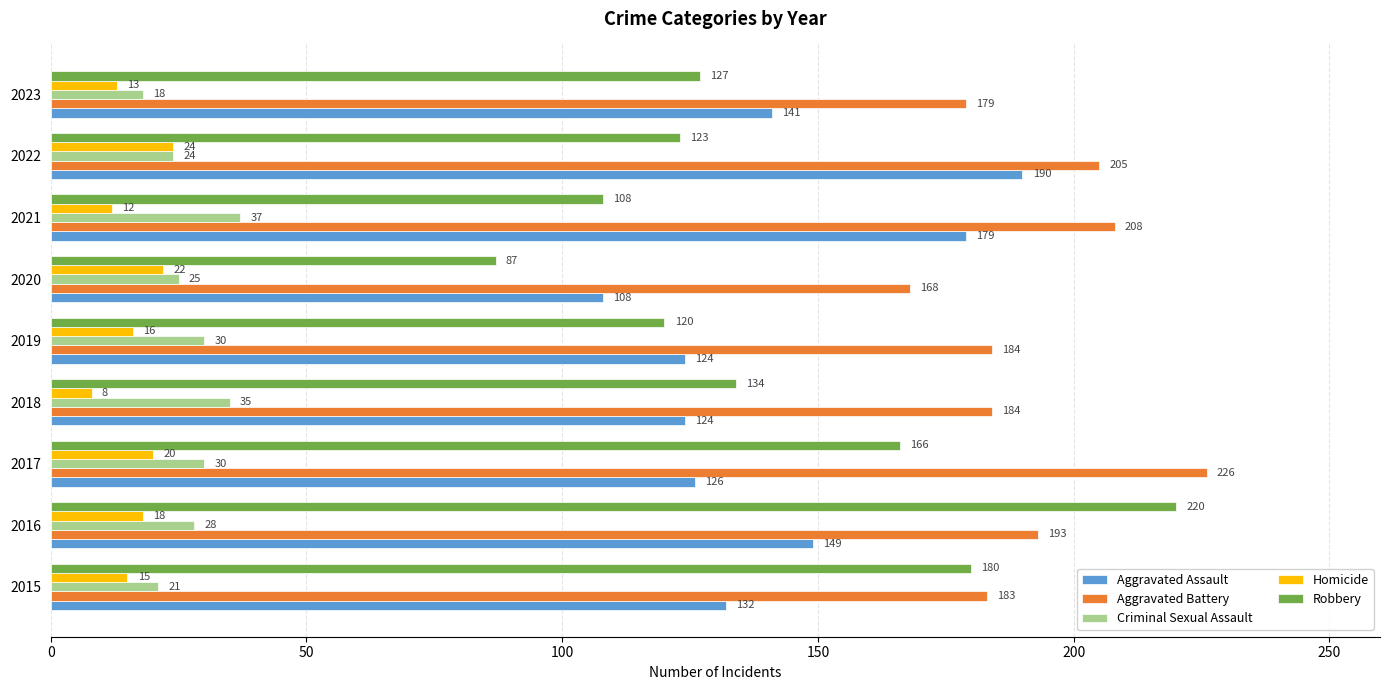

What are all the series names shown in the legend?

Aggravated Assault, Aggravated Battery, Criminal Sexual Assault, Homicide, Robbery